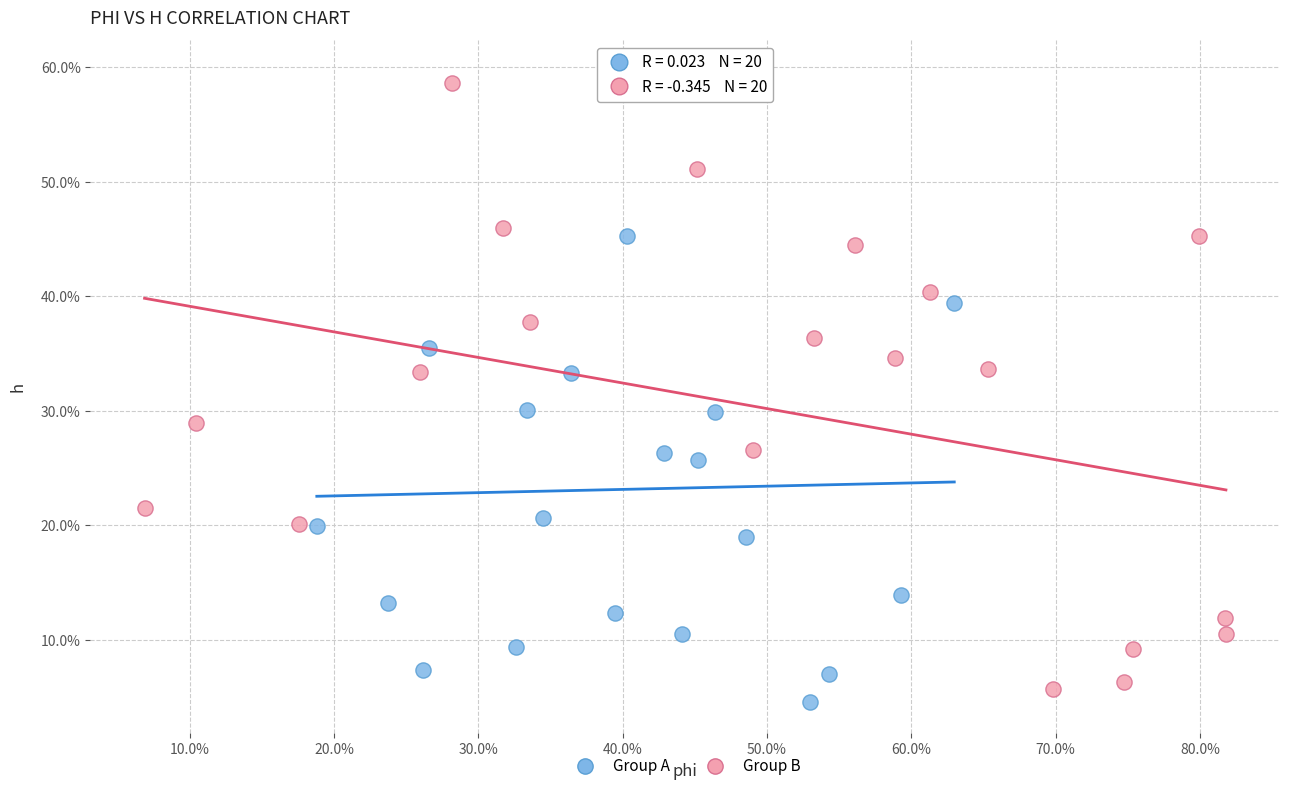

What are all the series names shown in the legend?

Group A, Group B